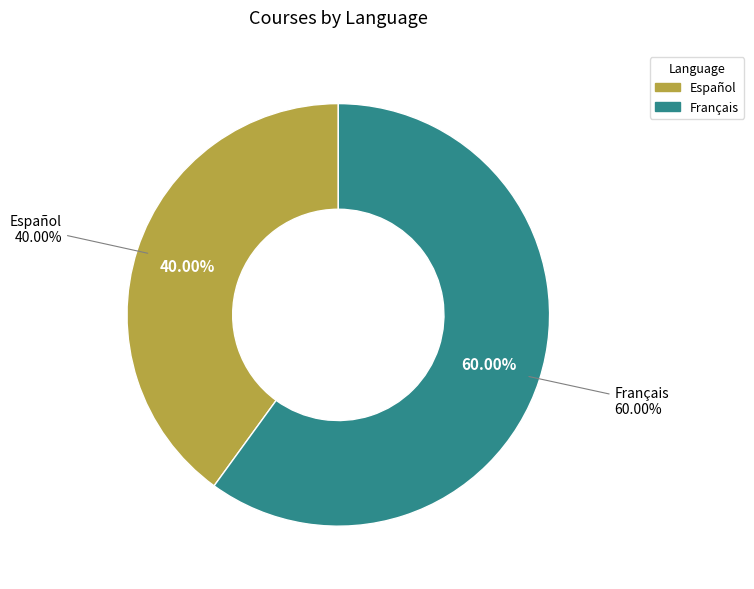

To the nearest percent, what portion does Français represent?

60%